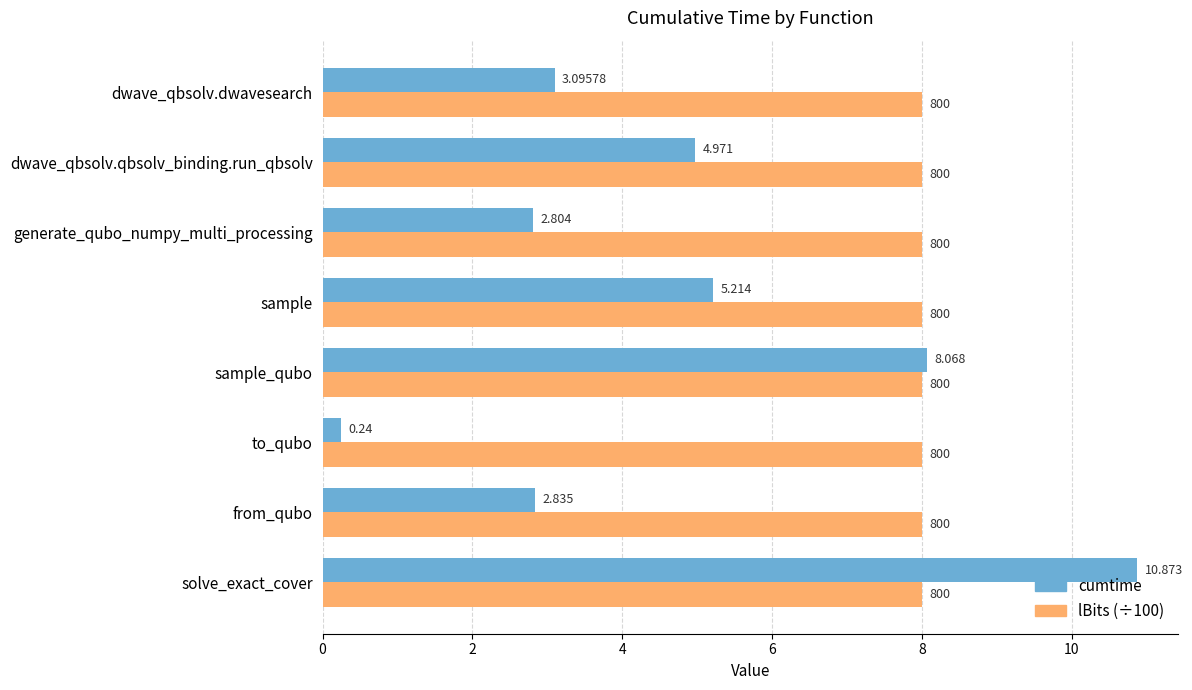

Which series has the largest range (max minus min)?

cumtime